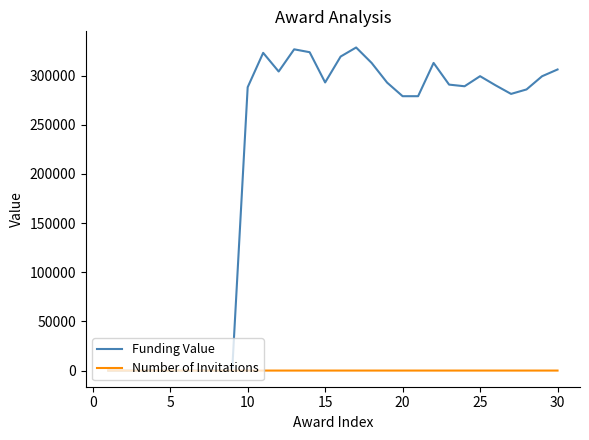

List the series in order of their overall mean, highest first.

Funding Value, Number of Invitations